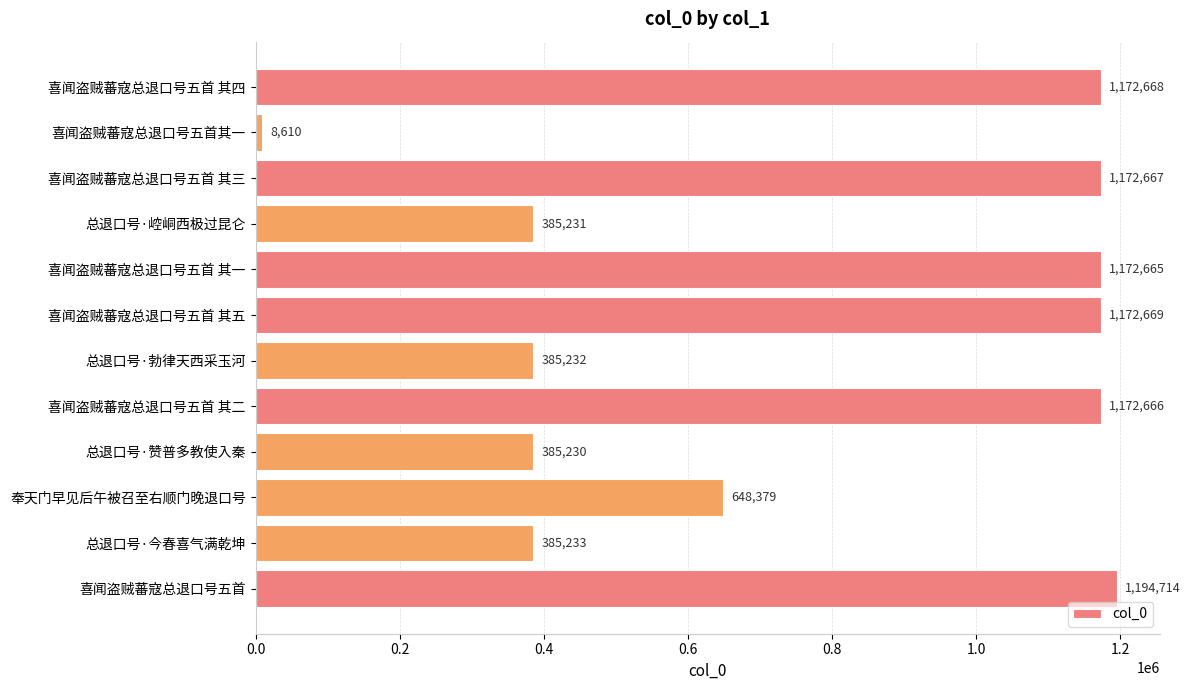

What position from the bottom is 喜闻盗贼蕃寇总退口号五首 其一?

8